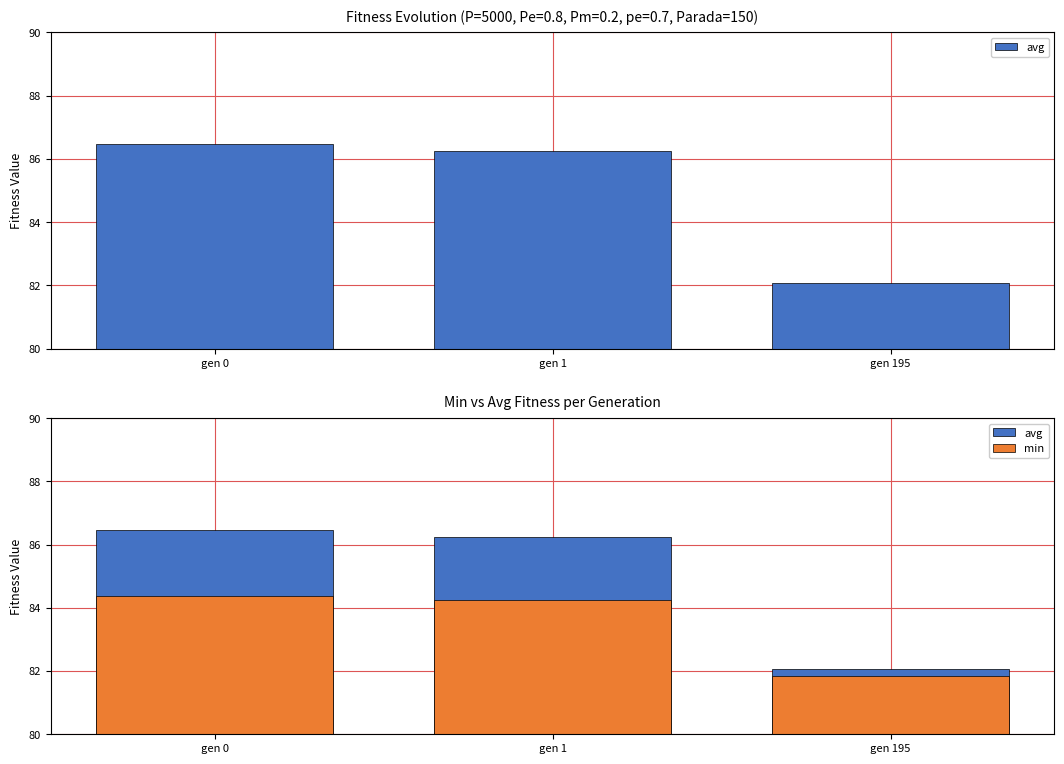

Between gen 1 and gen 195, which series saw the biggest shift?

avg